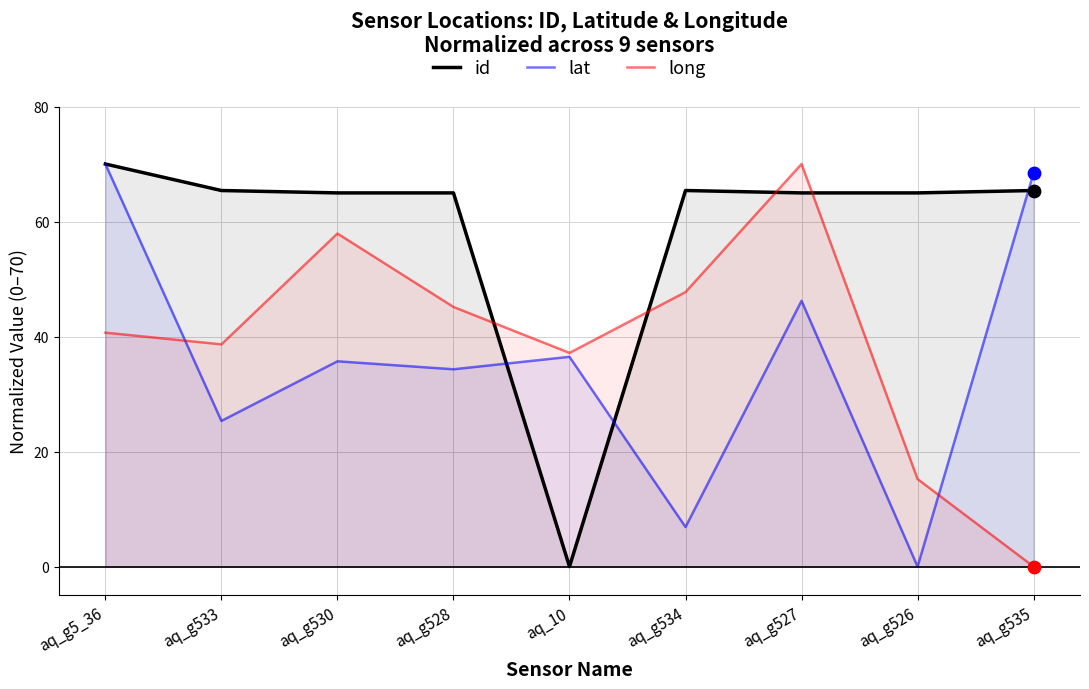

At which category is the sum across all series the highest?

aq_g527